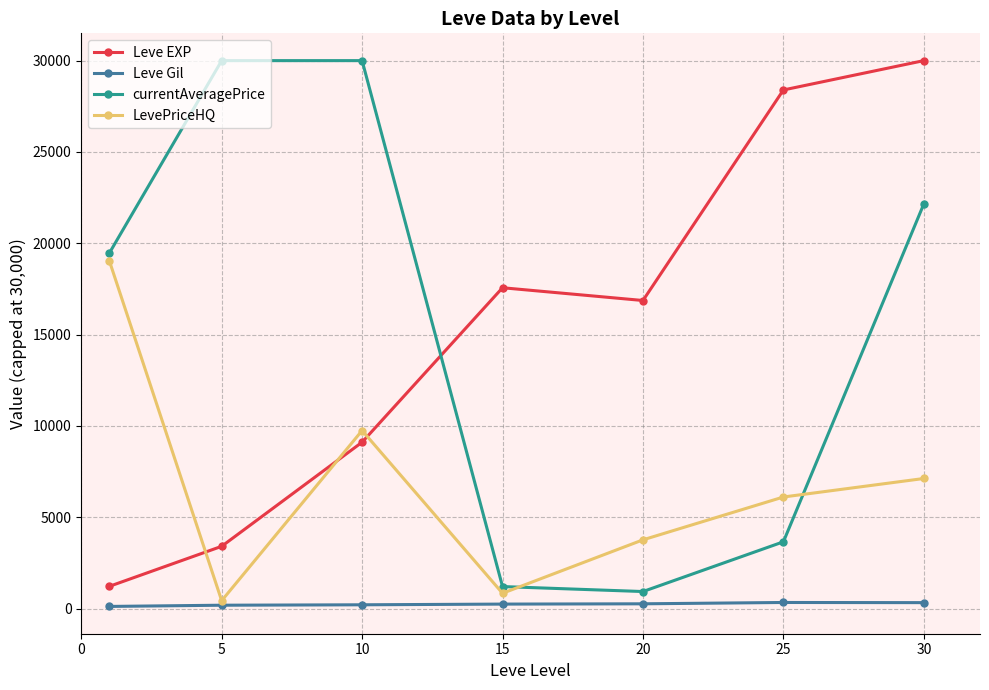

What is the value of the currentAveragePrice point at the 7th from the left?

22152.8